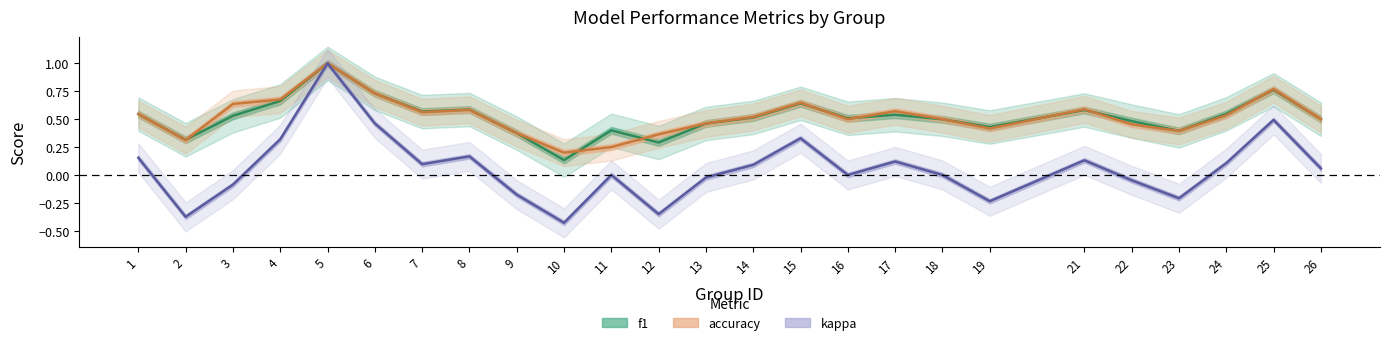

Reading right to left, extract all data points from this chart.

f1: 0.5	0.8	0.5	0.4	0.5	0.6	0.4	0.5	0.5	0.5	0.6	0.5	0.5	0.3	0.4	0.1	0.4	0.6	0.6	0.7	1.0	0.7	0.5	0.3	0.5
accuracy: 0.5	0.8	0.5	0.4	0.5	0.6	0.4	0.5	0.6	0.5	0.6	0.5	0.5	0.4	0.2	0.2	0.4	0.6	0.6	0.7	1.0	0.7	0.6	0.3	0.5
kappa: 0.1	0.5	0.1	-0.2	-0.0	0.1	-0.2	0.0	0.1	0.0	0.3	0.1	-0.0	-0.4	0.0	-0.4	-0.2	0.2	0.1	0.5	1.0	0.3	-0.1	-0.4	0.2